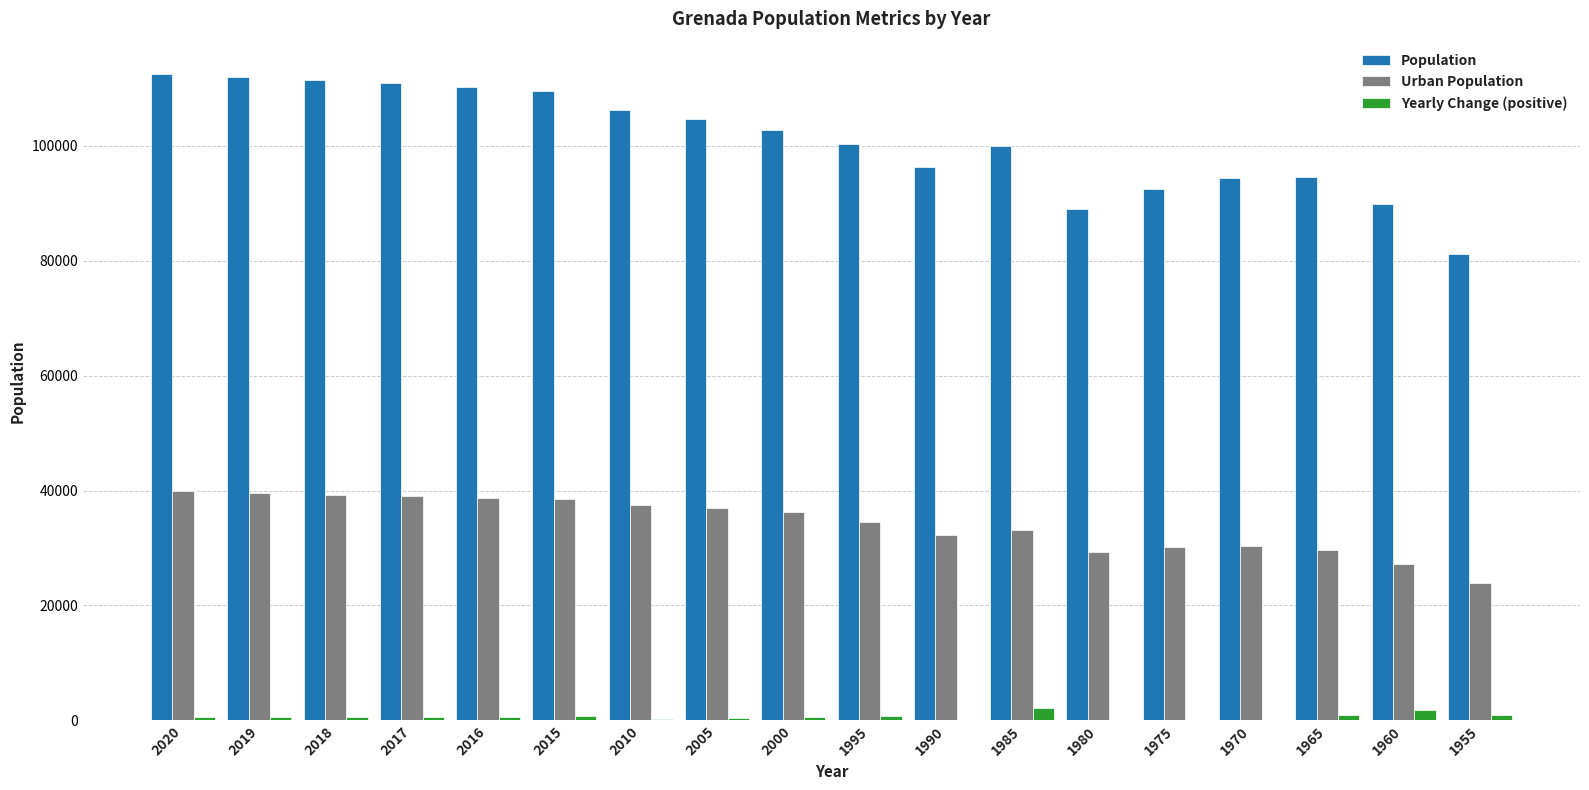

What is the sum of all Yearly Change (positive) values?

11351